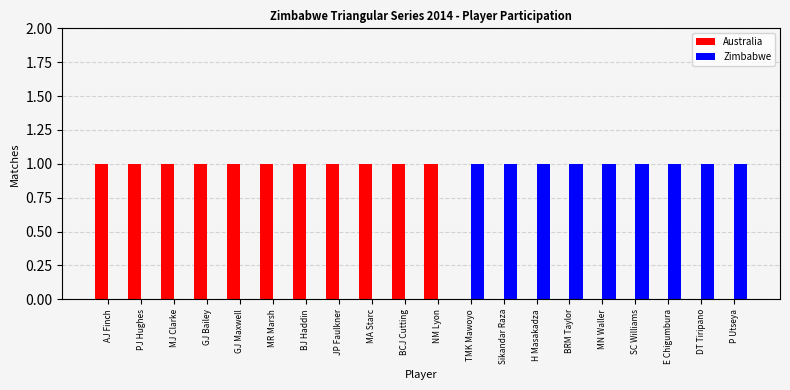

Does the chart contain stacked bars?

No